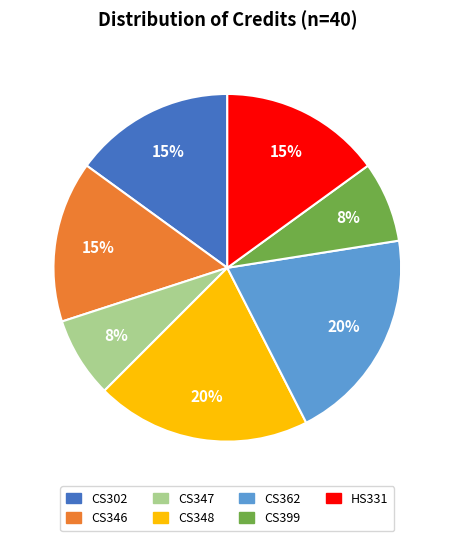

The HS331 slice represents 15% of the pie. True or false?

True